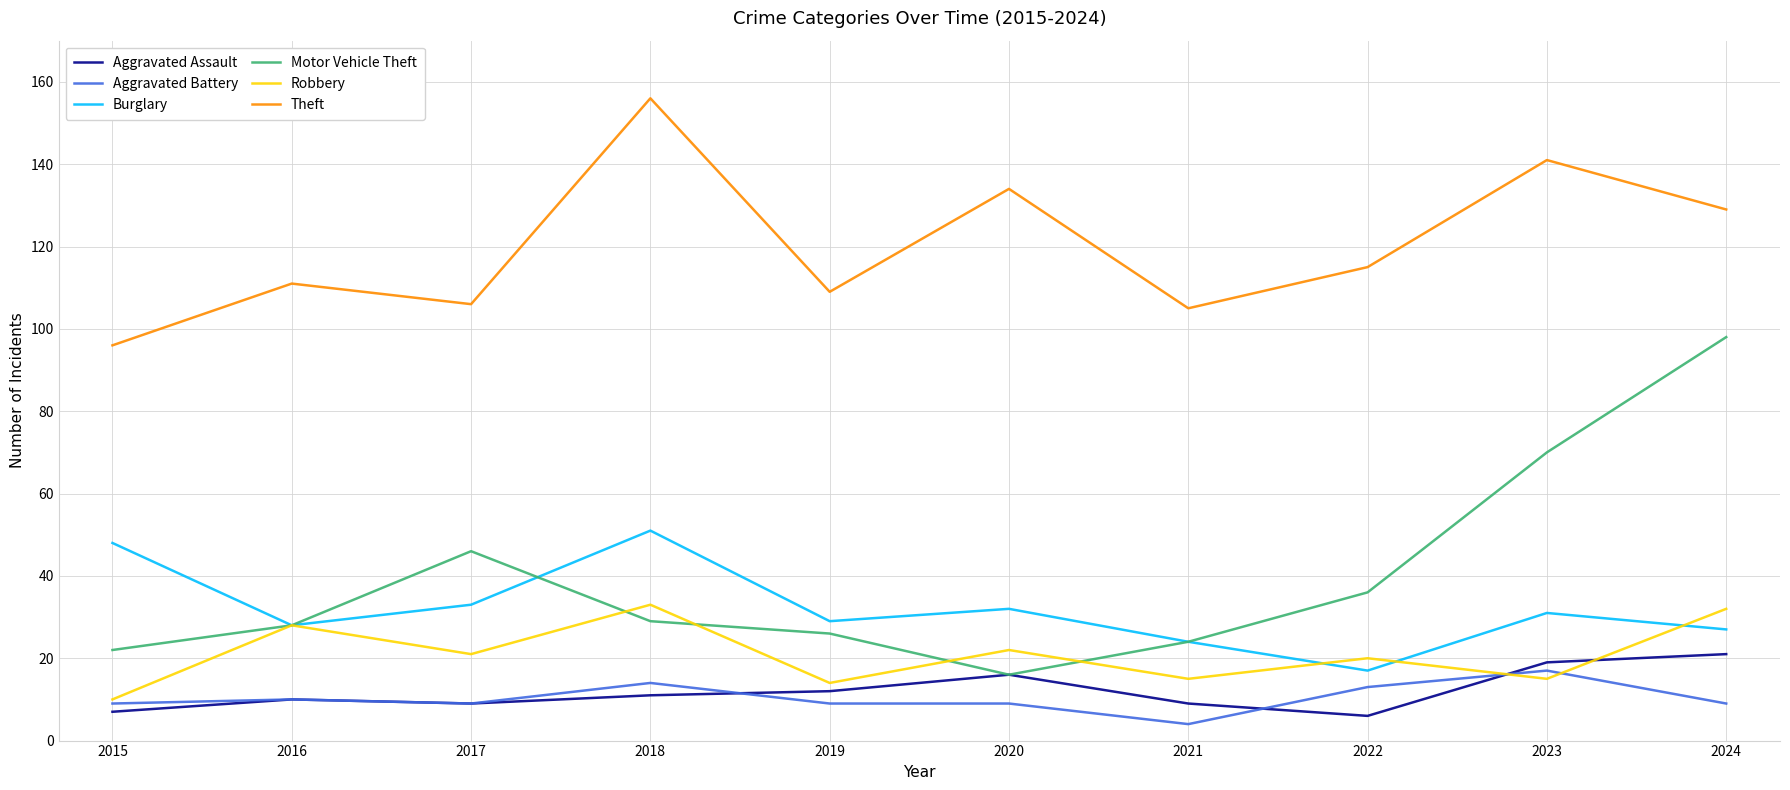

What is the average value of the Motor Vehicle Theft series?

40